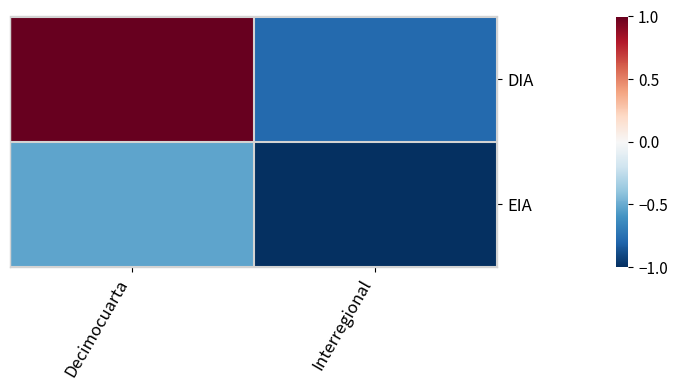

Reading left to right, transcribe all the data shown in this chart.

DIA: Decimocuarta=1.0	Interregional=-0.8
EIA: Decimocuarta=-0.5	Interregional=-1.0